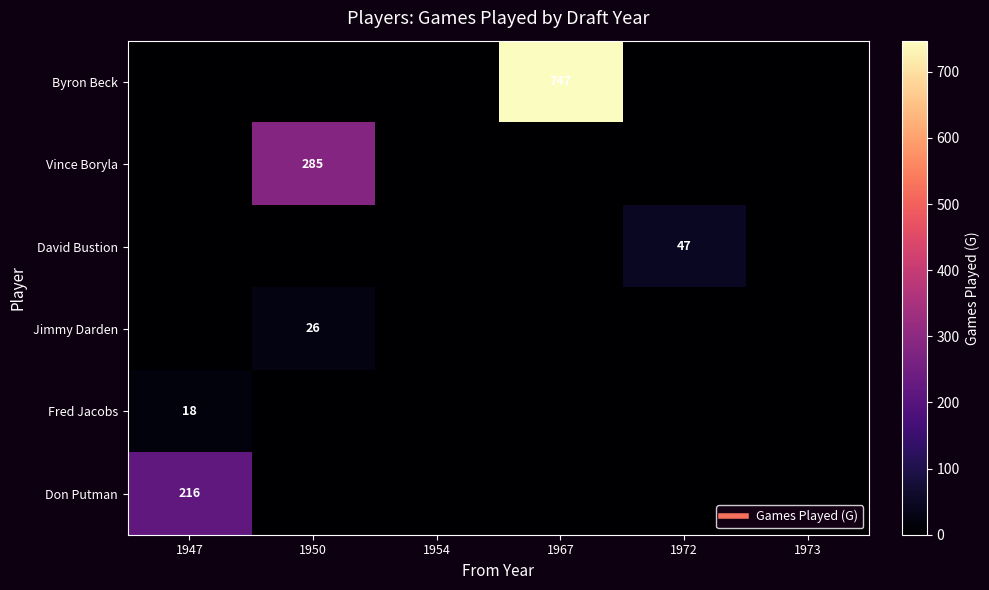

Between 1967 and 1973, which series saw the biggest shift?

Byron Beck